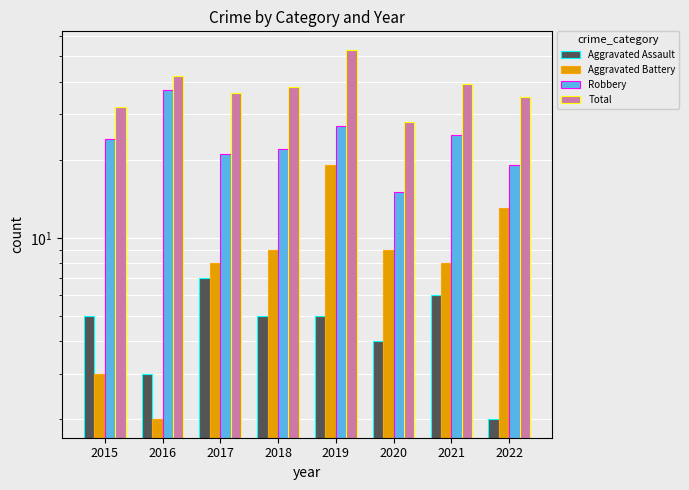

Between 2015 and 2021, which is larger?

2021